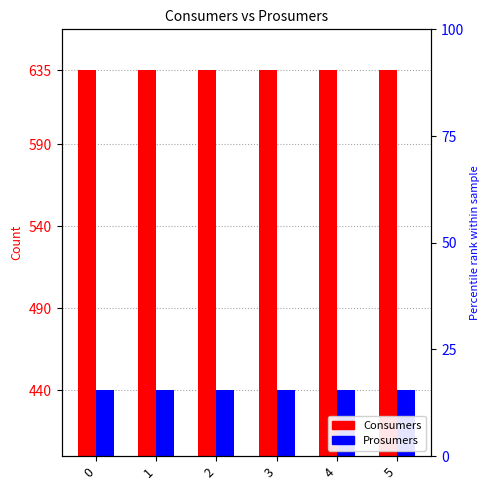

Is it true that Prosumers equals 176 at 1?

False